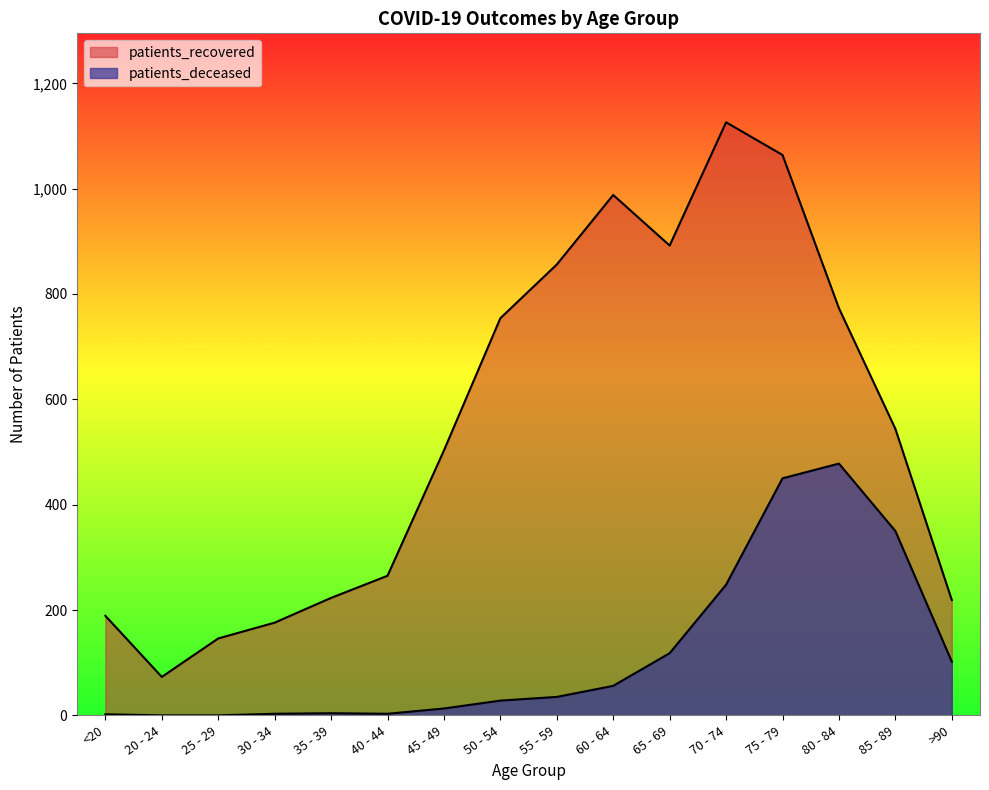

Reading left to right, what are all the values shown in this chart?

patients_deceased: 2	0	0	3	4	3	13	28	35	56	118	248	450	478	350	102
patients_recovered: 189	73	146	176	223	265	503	754	856	988	892	1126	1064	773	544	219